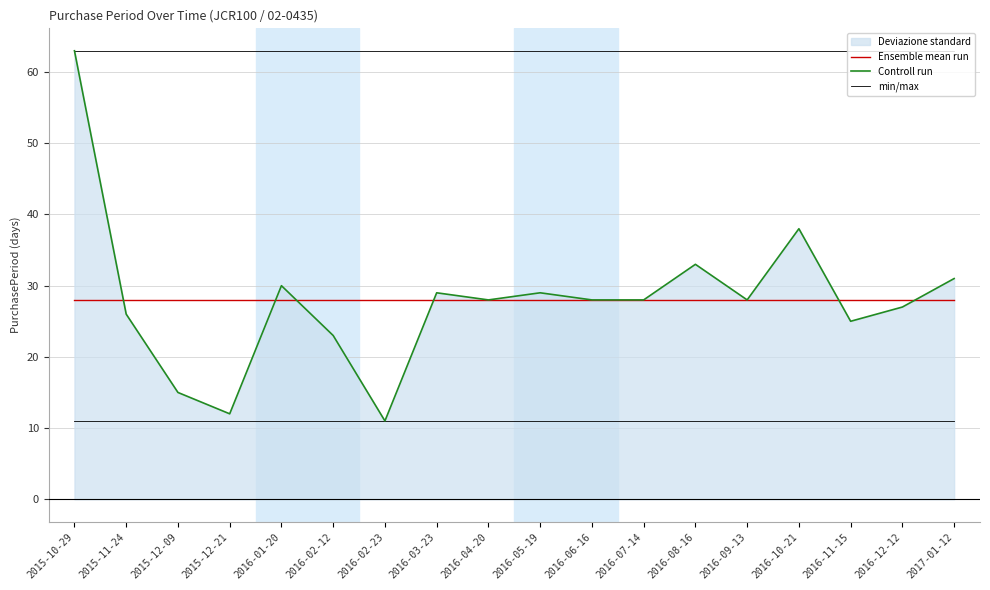

What is the label of the 9th point from the right?

2016-05-19